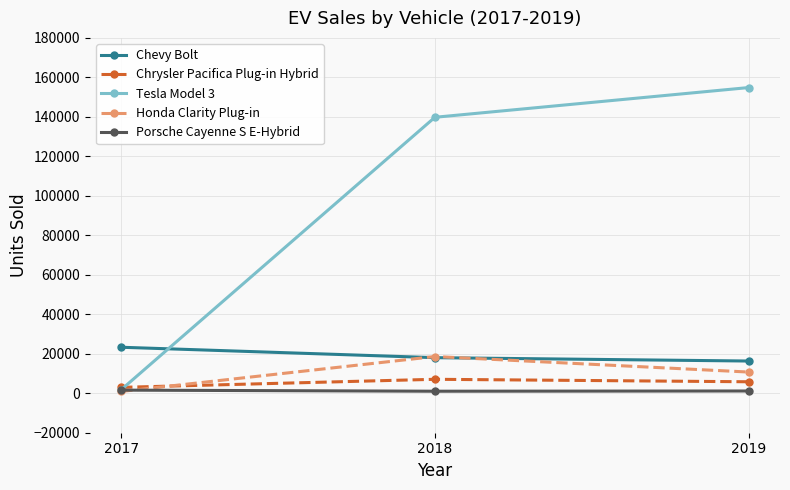

What is the value of the Honda Clarity Plug-in point at the 3rd from the left?

10728